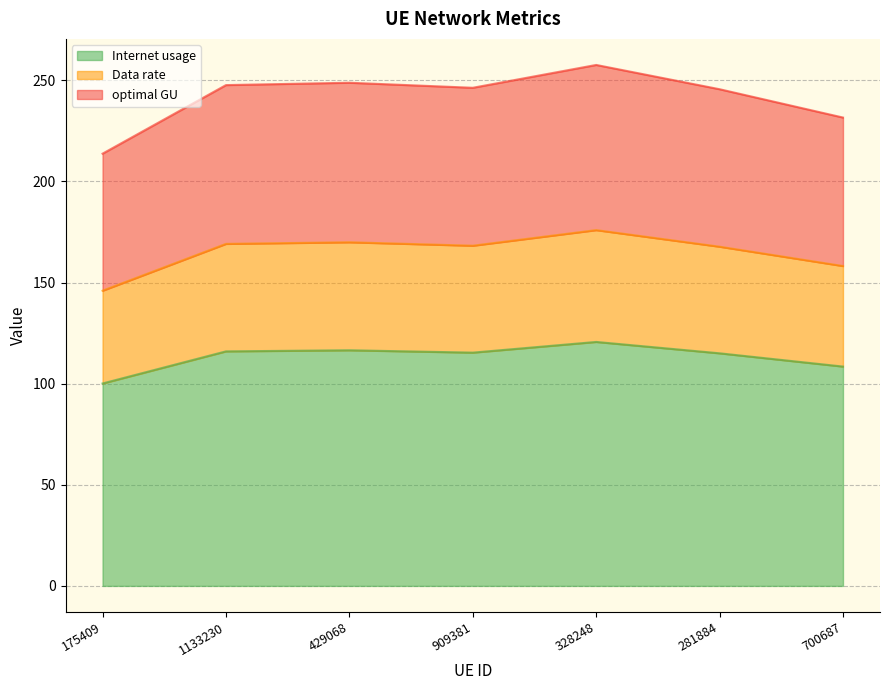

What value does the optimal GU series have at 1133230?

247.6